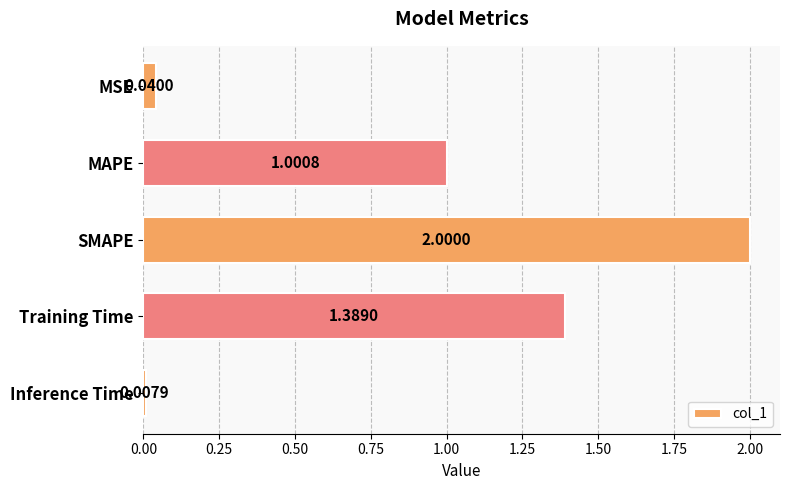

What is the label of the 1st bar from the bottom?

Inference Time